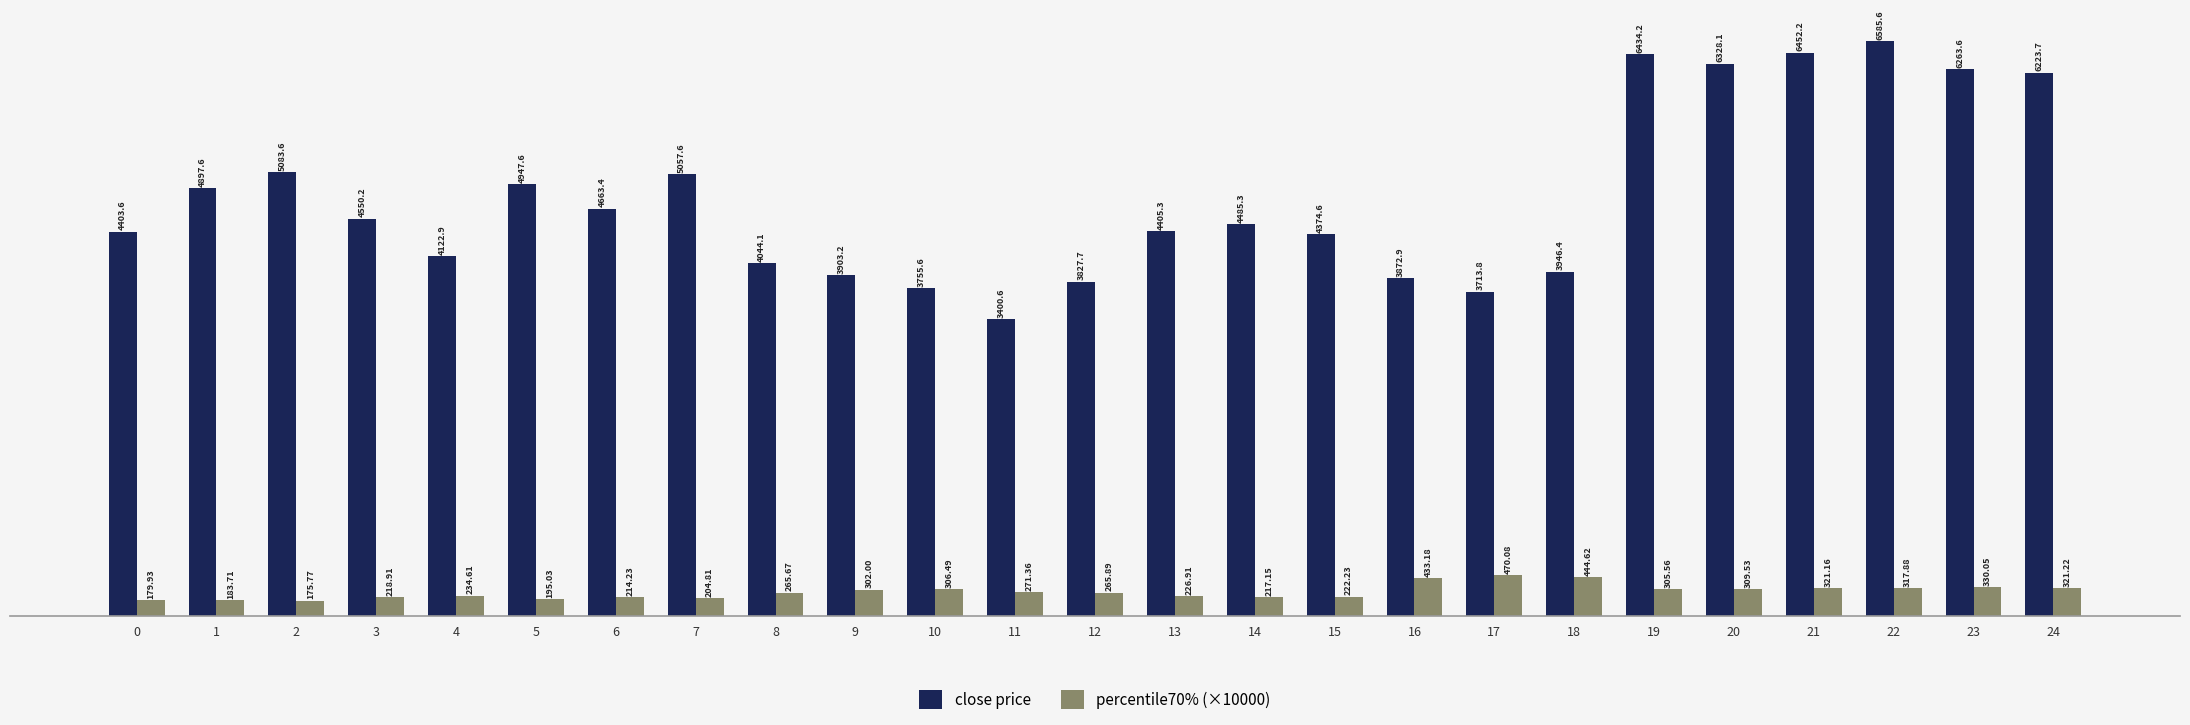

What is the sum of the percentile70% (×10000) values at 13 and 18?

671.5